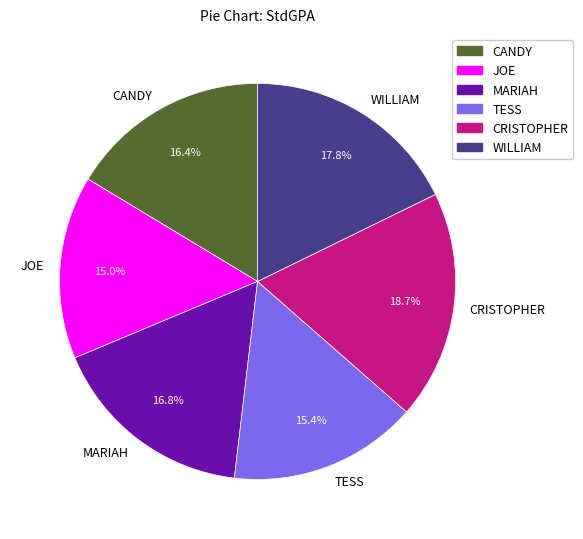

What is the ratio of the value at MARIAH to the value at WILLIAM?

0.9